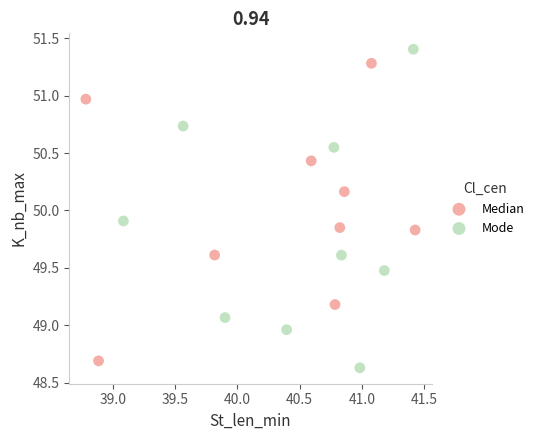

Which series contains the lowest Y value?

Mode